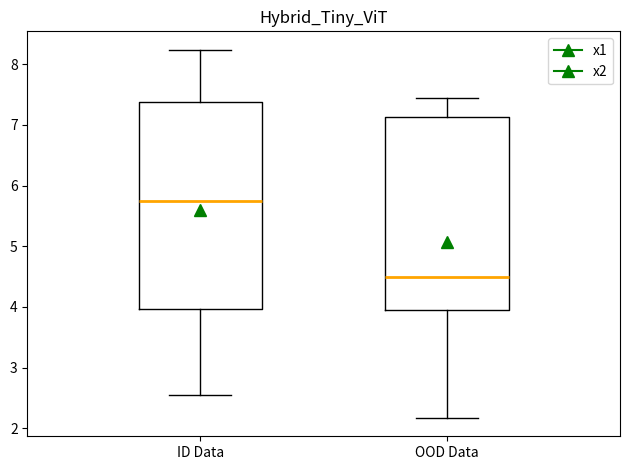

Reading left to right, read every box against the y-axis: the position of its median line, the range the box covers, and the ends of its whiskers. The values are not printed on the chart, so give them approximately, as read against the axis.

ID Data: median 5.8, box 4.0 to 7.4, whiskers 2.5 to 8.2
OOD Data: median 4.5, box 4.0 to 7.1, whiskers 2.2 to 7.4